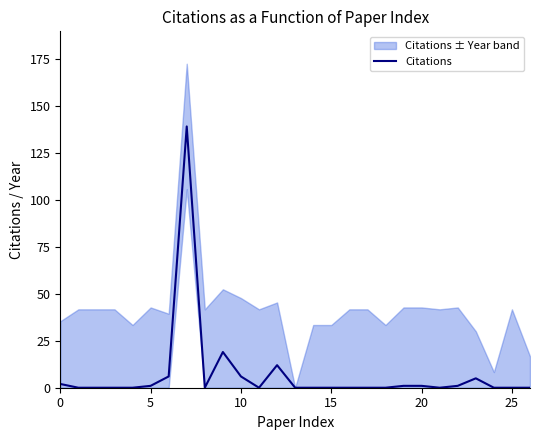

What is the greatest value displayed?

139